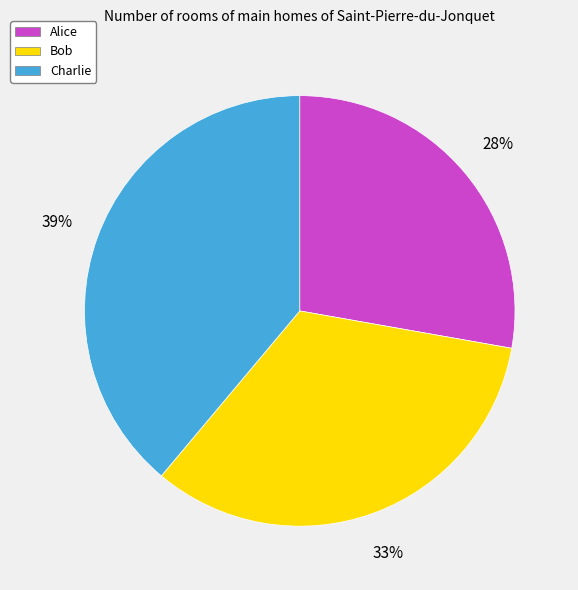

To the nearest percent, what is the difference between the largest and smallest slice percentages?

11%